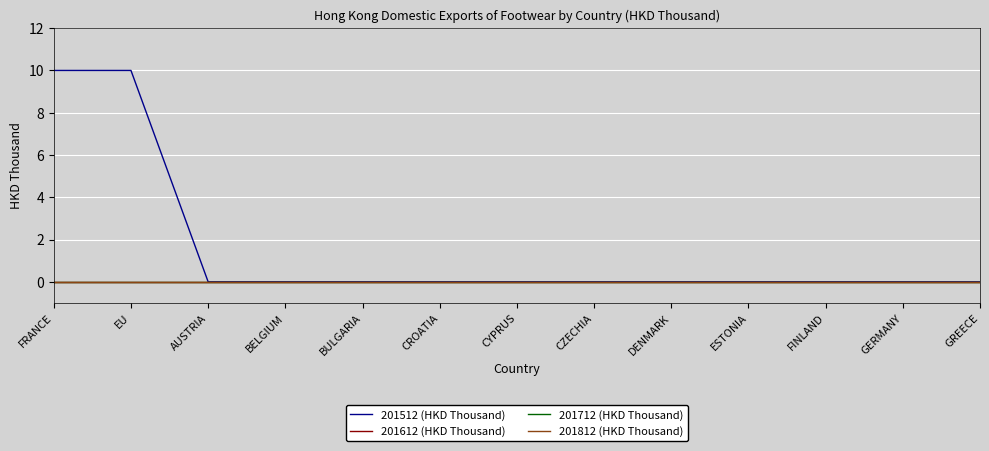

True or false: 201712 (HKD Thousand) has a value of 0 at FINLAND.

True